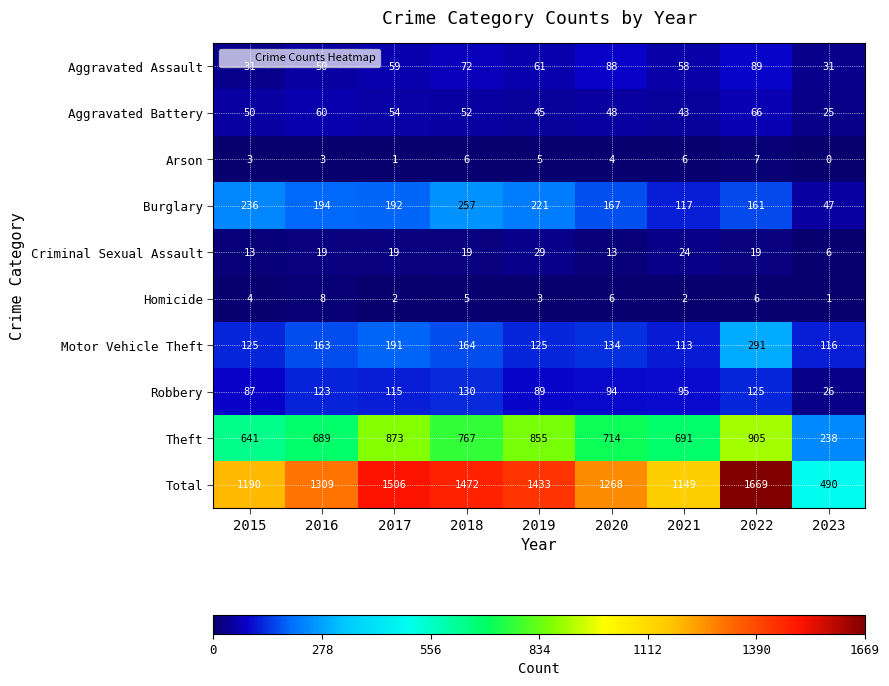

What is the difference between the highest and lowest values at 2020?

1264